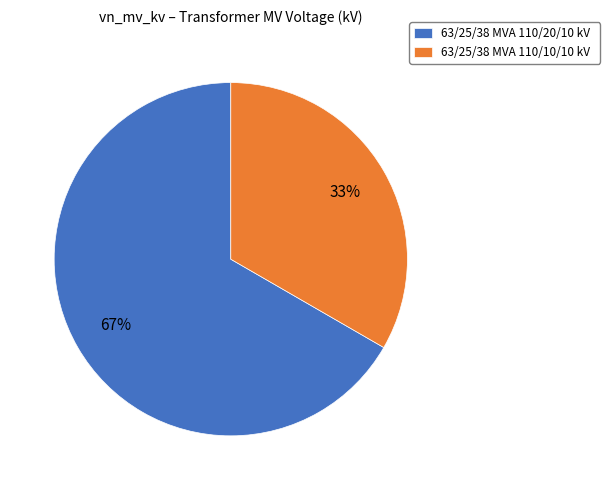

What is the ratio of the value at 63/25/38 MVA 110/10/10 kV to the value at 63/25/38 MVA 110/20/10 kV?

0.5